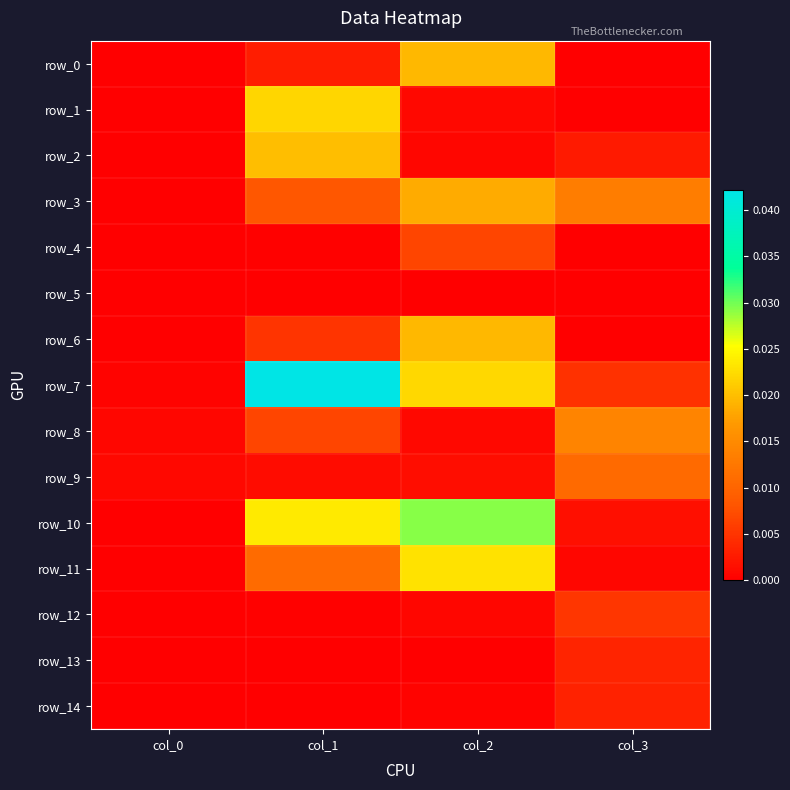

The row_12 series shows 0.0 at col_3. True or false?

True